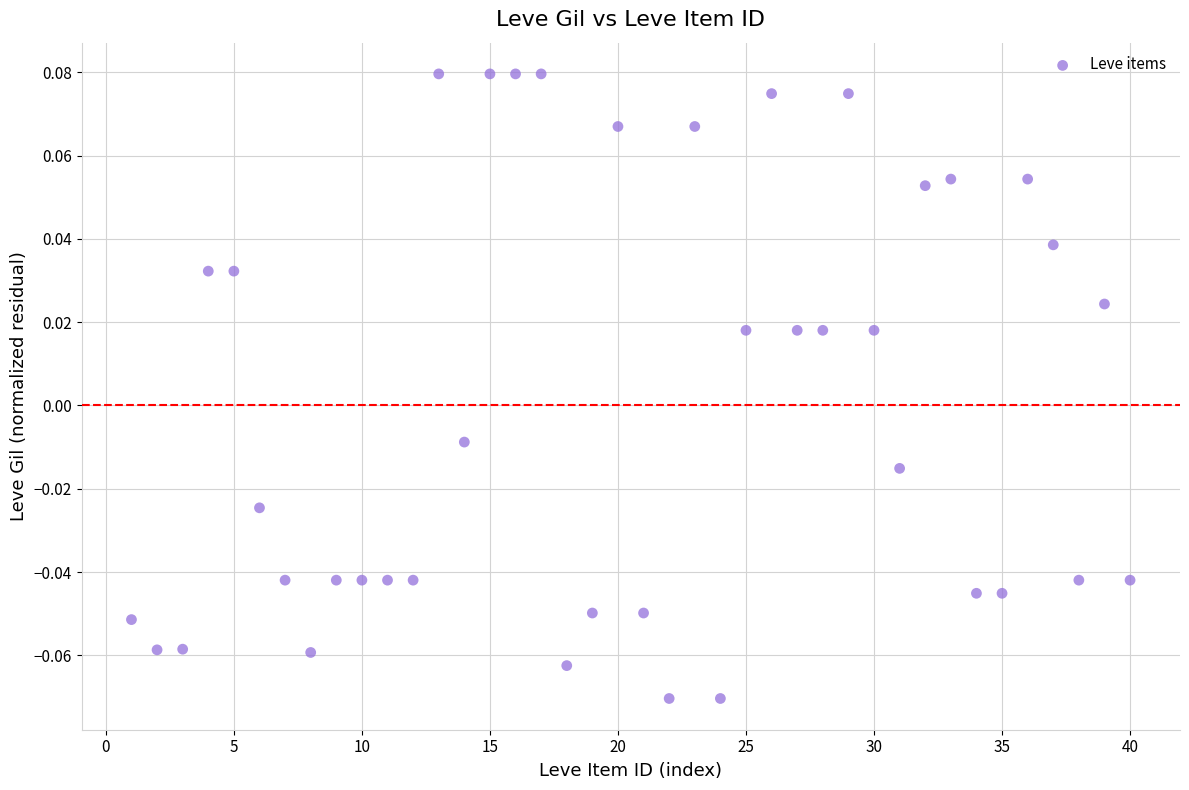

What is the range of X values (max minus min)?

39.0